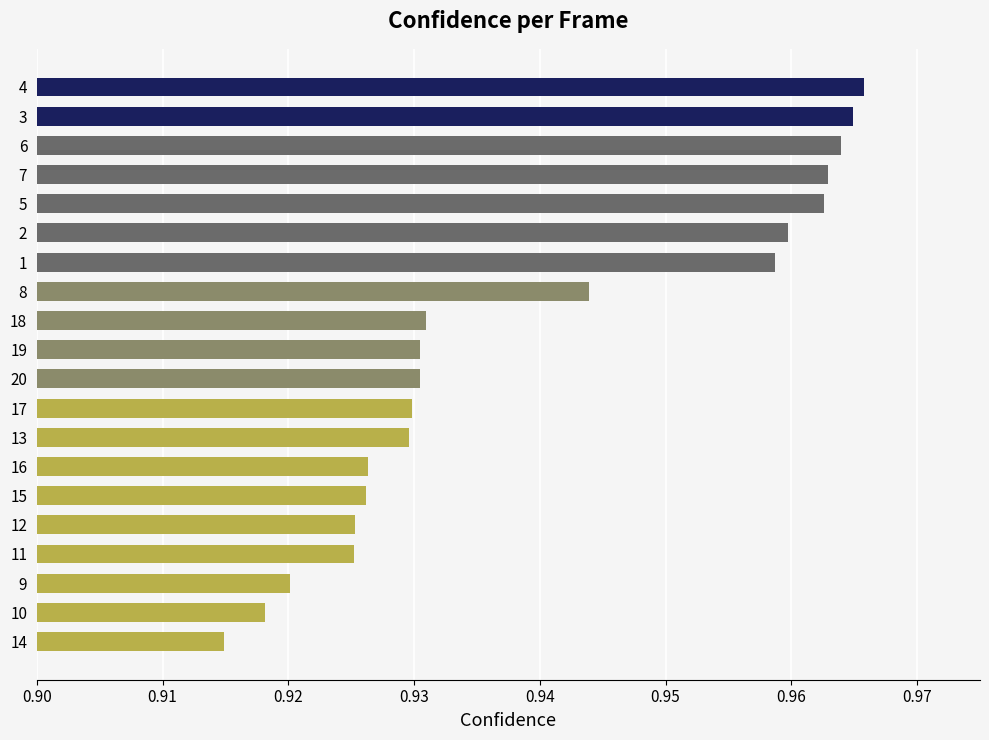

The value at 4 is 1.7. True or false?

False